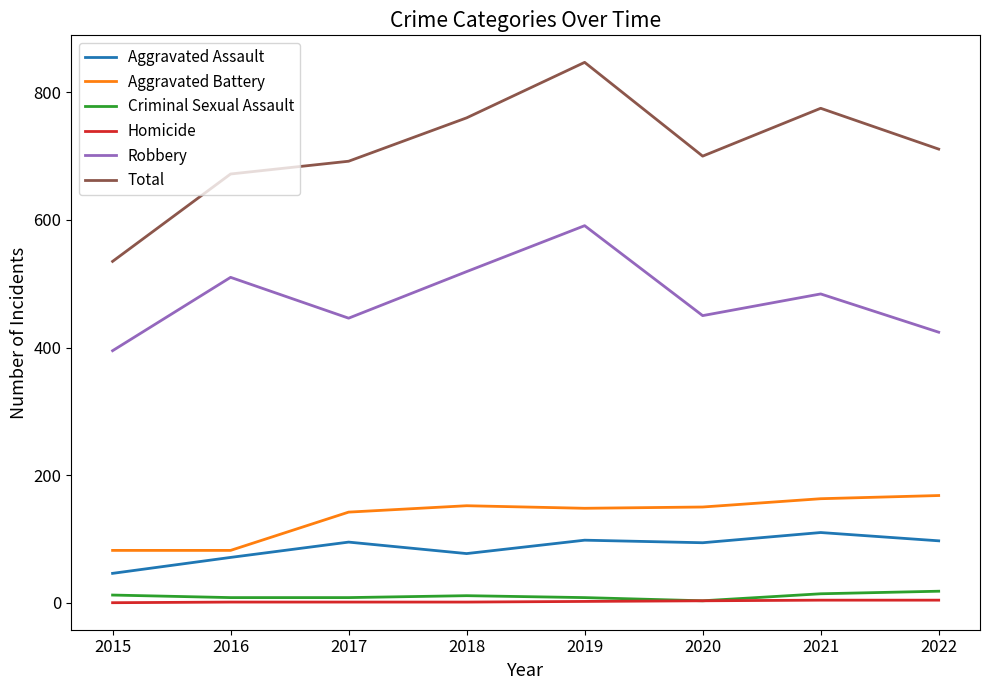

How many lines are shown in the chart?

6